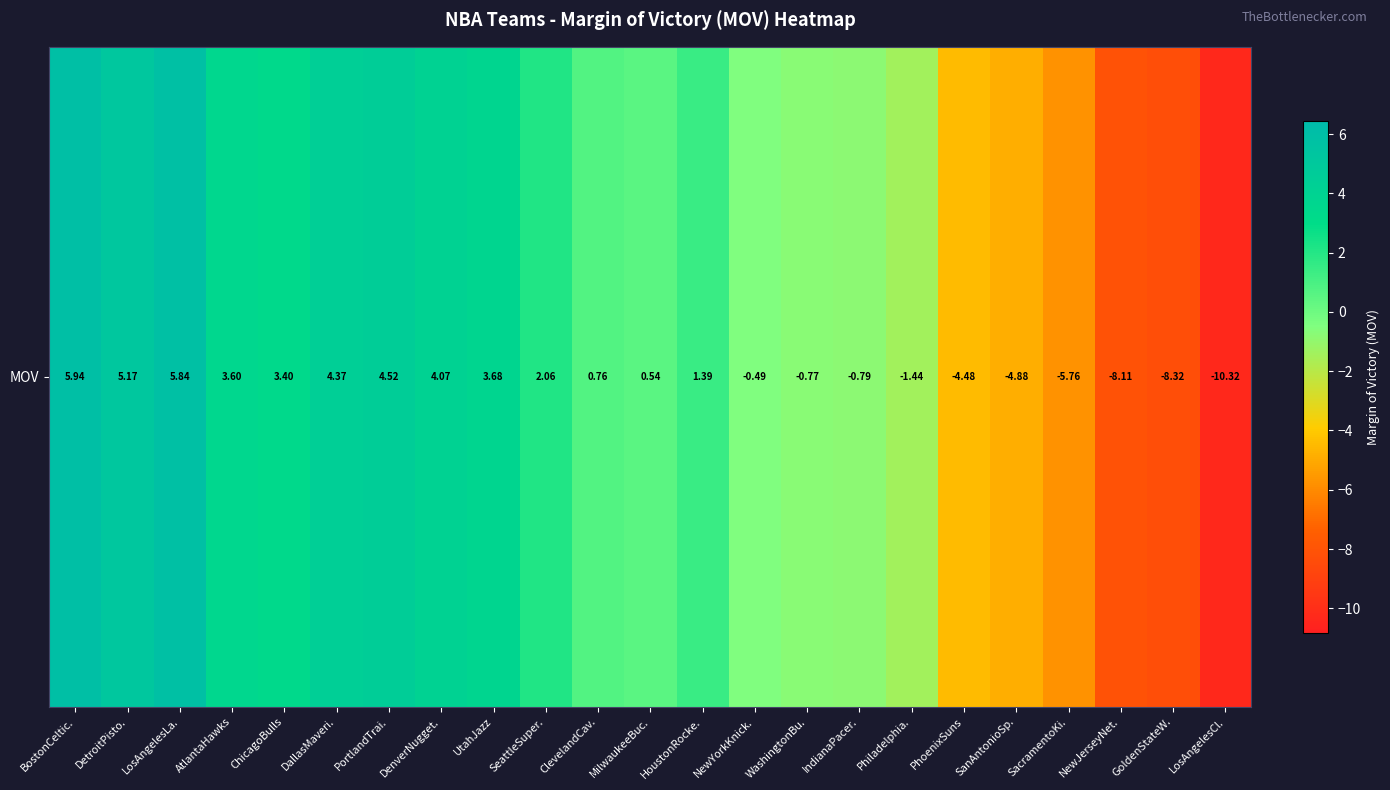

Reading left to right, list all the values displayed in this chart.

BostonCeltic.=5.9	DetroitPisto.=5.2	LosAngelesLa.=5.8	AtlantaHawks=3.6	ChicagoBulls=3.4	DallasMaveri.=4.4	PortlandTrai.=4.5	DenverNugget.=4.1	UtahJazz=3.7	SeattleSuper.=2.1	ClevelandCav.=0.8	MilwaukeeBuc.=0.5	HoustonRocke.=1.4	NewYorkKnick.=-0.5	WashingtonBu.=-0.8	IndianaPacer.=-0.8	Philadelphia.=-1.4	PhoenixSuns=-4.5	SanAntonioSp.=-4.9	SacramentoKi.=-5.8	NewJerseyNet.=-8.1	GoldenStateW.=-8.3	LosAngelesCl.=-10.3